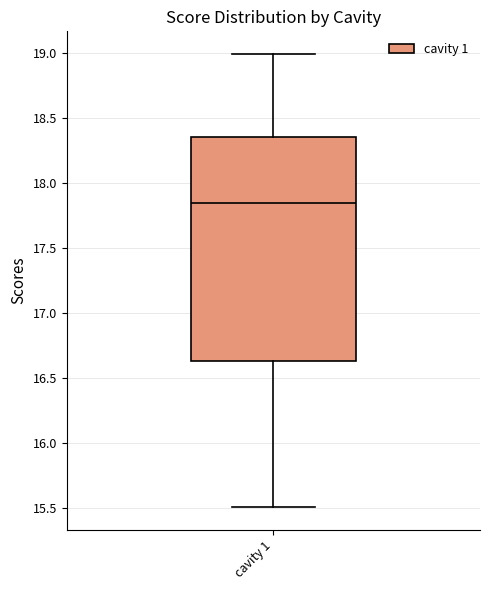

Read this box plot against the y-axis: the position of the median line, the range covered by the box, and the ends of both whiskers. The values are not printed on the chart, so give them approximately, as read against the axis.

median 17.85, box 16.65 to 18.35, whiskers 15.50 to 19.00